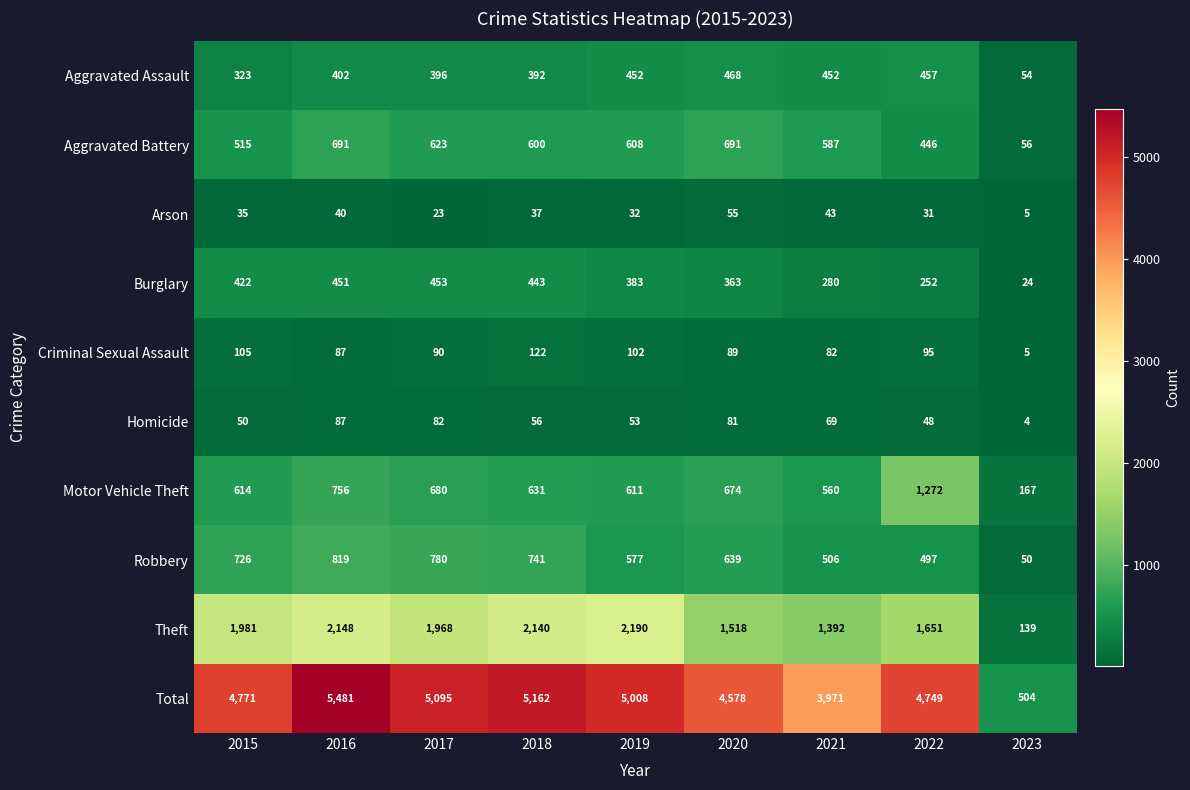

What value does the Motor Vehicle Theft series have at 2021, to the nearest 10?

560